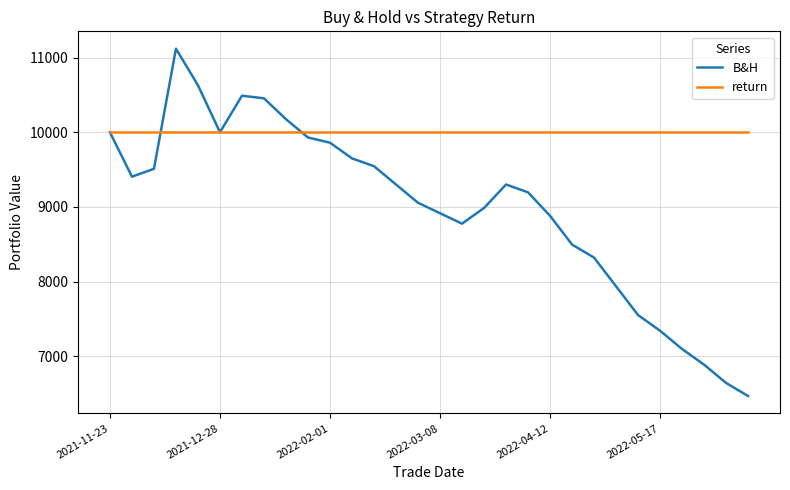

At how many categories does at least one series exceed 9011?

30